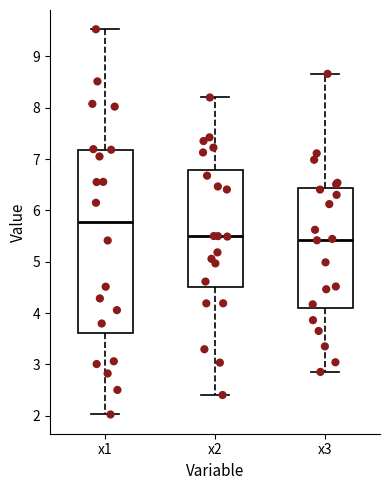

Which box has the highest median line?

x1